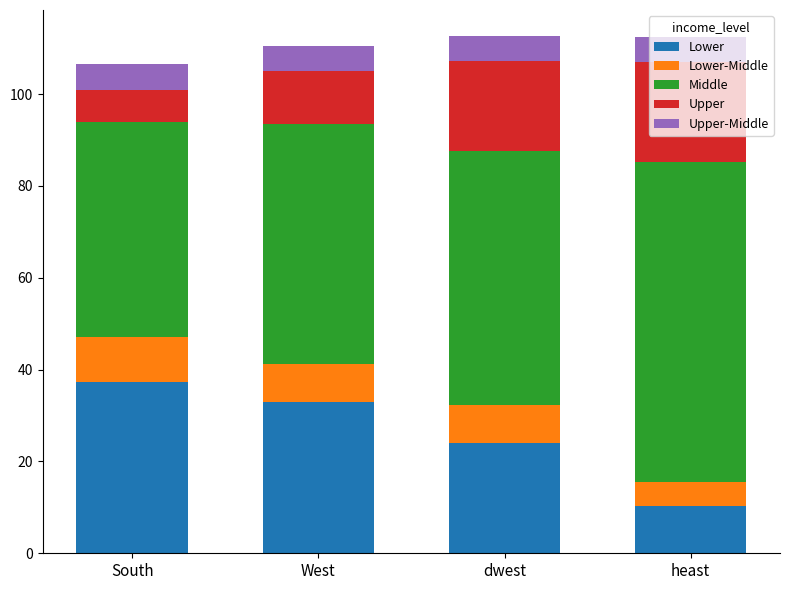

Rank the categories by Lower value from highest to lowest.

South, West, dwest, heast